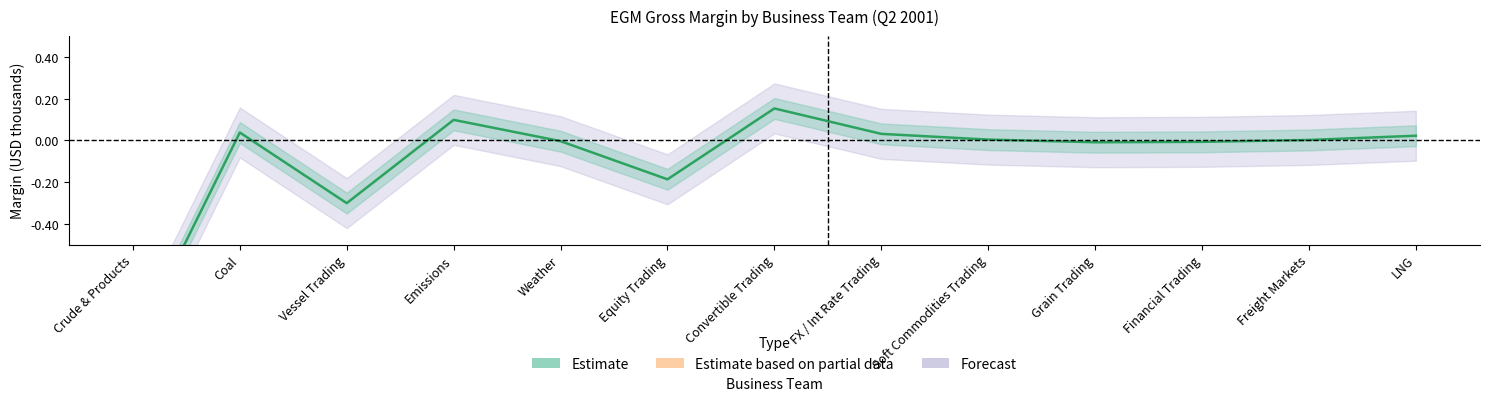

How many lines are shown in the chart?

1